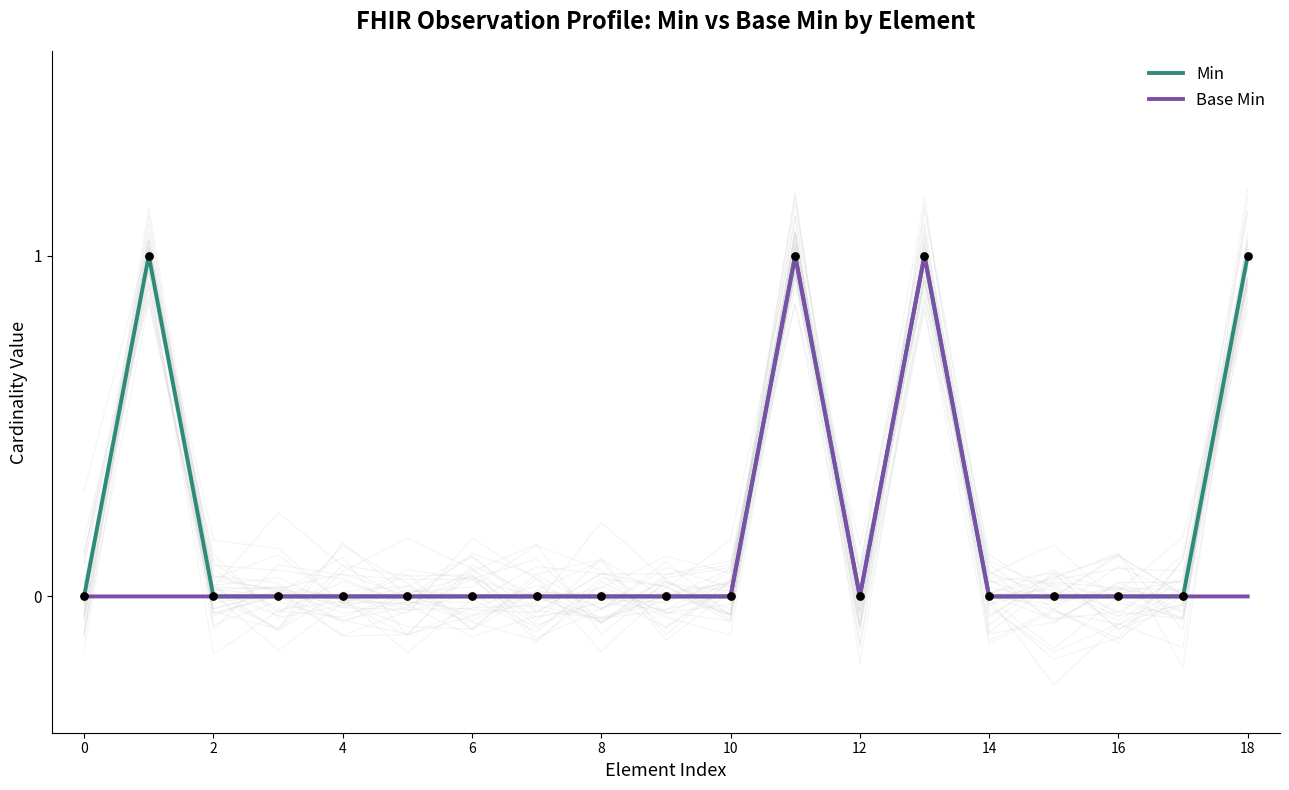

What are all the series names shown in the legend?

Min, Base Min